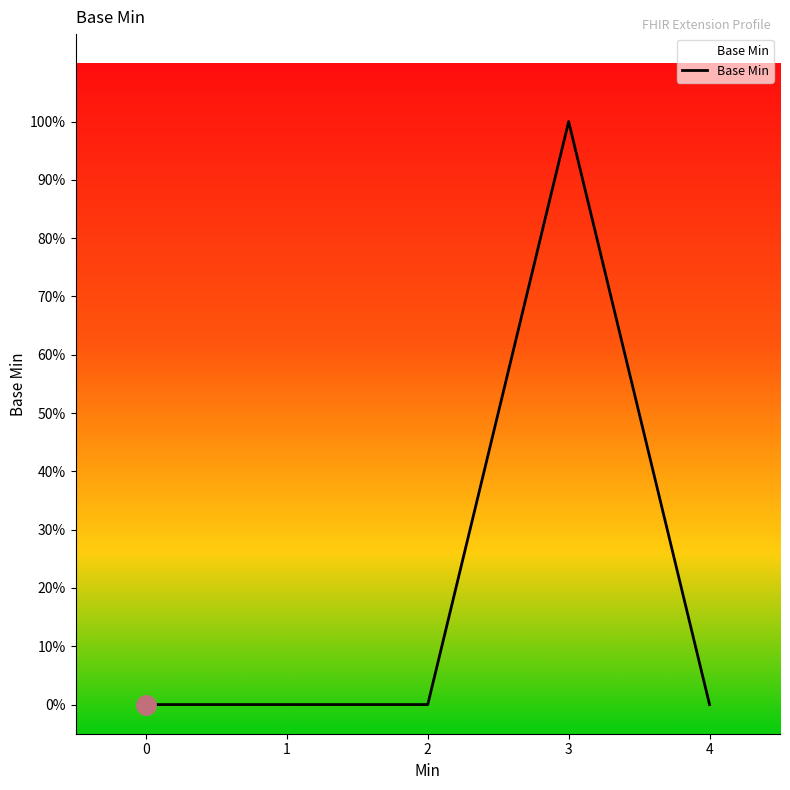

The chart shows a value of -1 at 2. True or false?

False